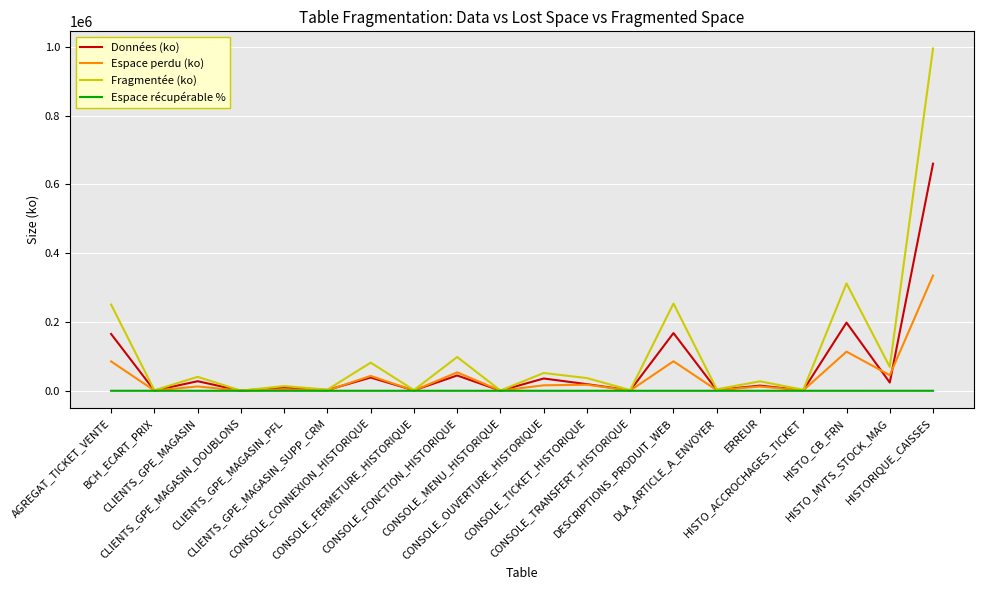

Read the Espace perdu (ko) value at CONSOLE_FERMETURE_HISTORIQUE.

829.6